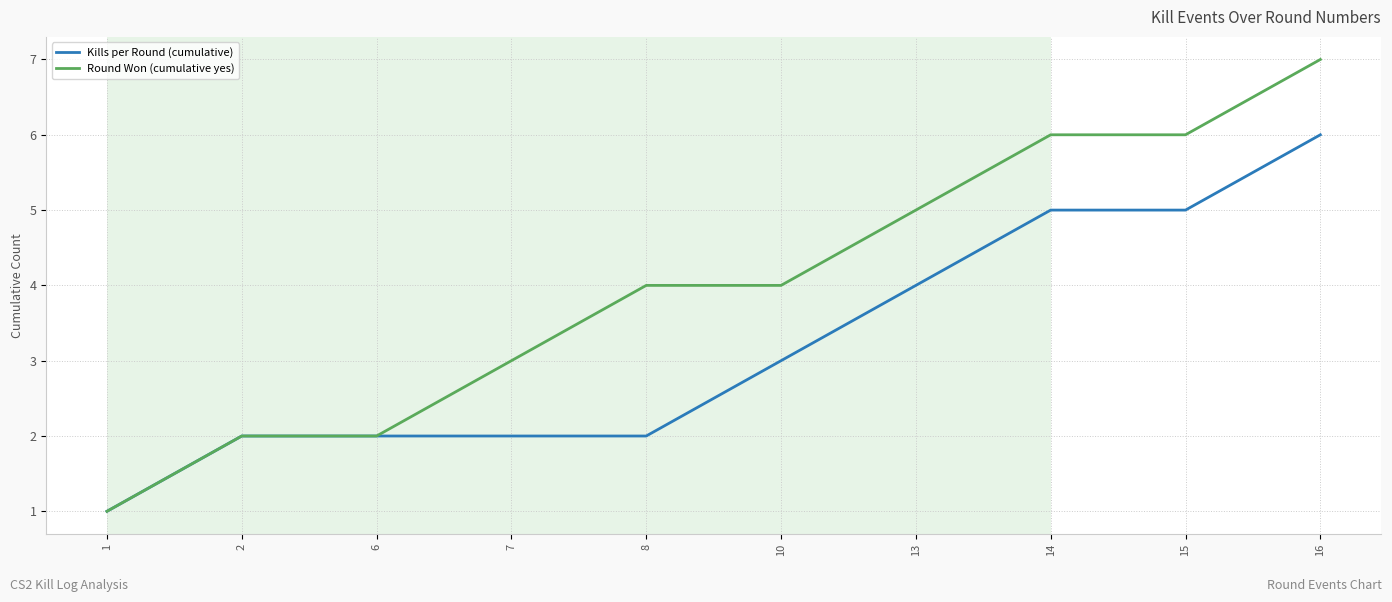

List the series in order of their overall mean, highest first.

Round Won (cumulative yes), Kills per Round (cumulative)